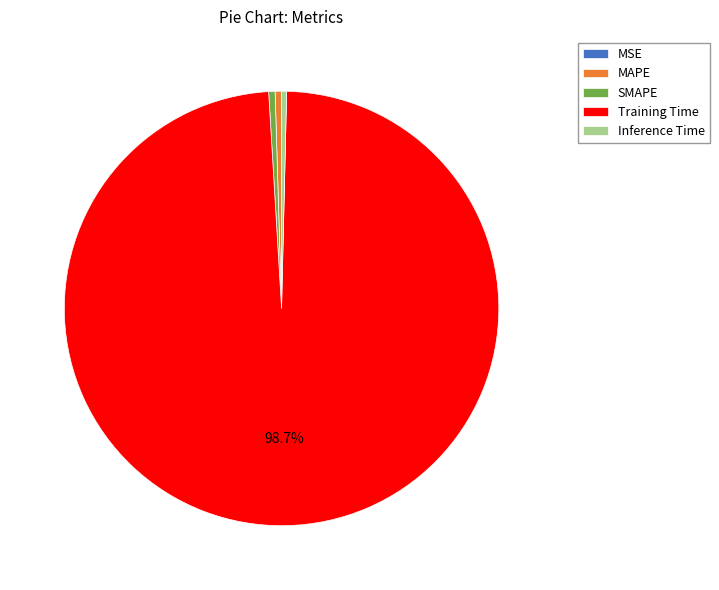

What is the largest slice in the pie chart?

Training Time